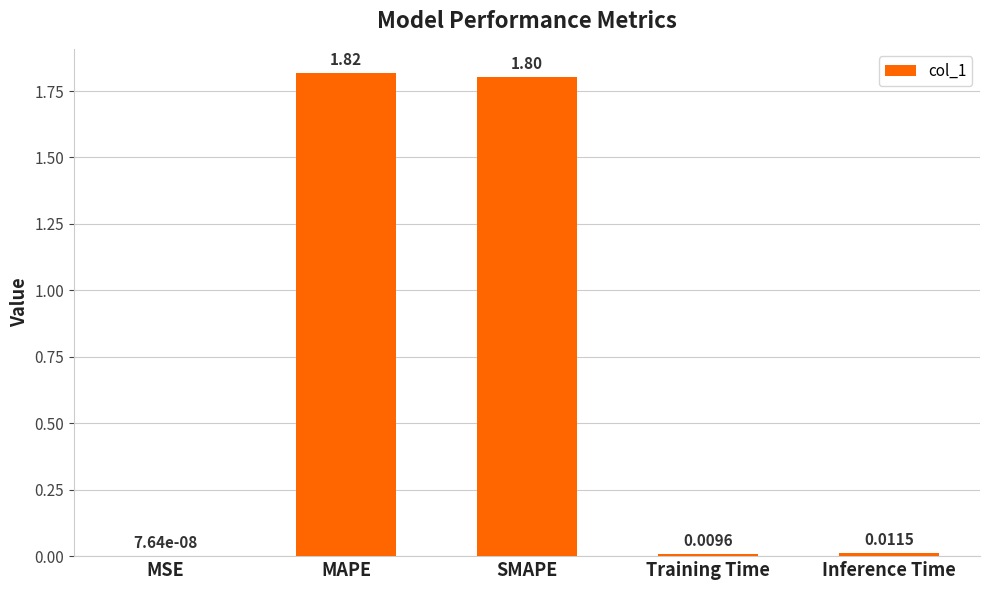

Where is the data nearest to the value 0?

MSE